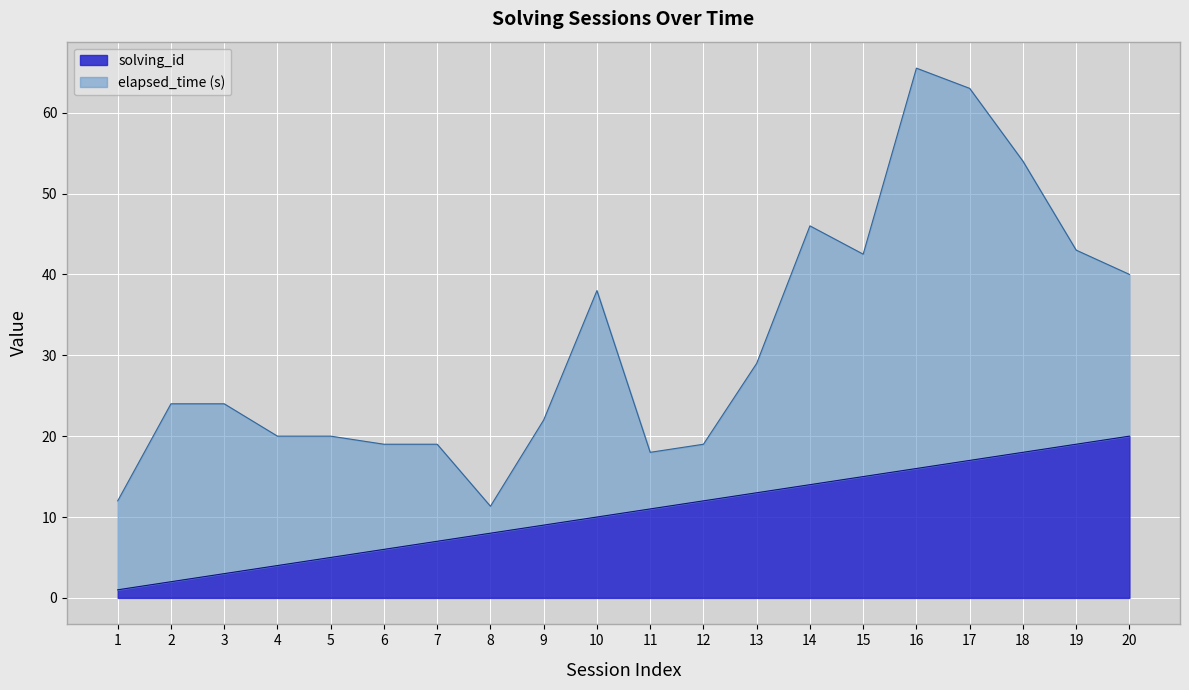

Which label corresponds to the smallest value in the chart?

1